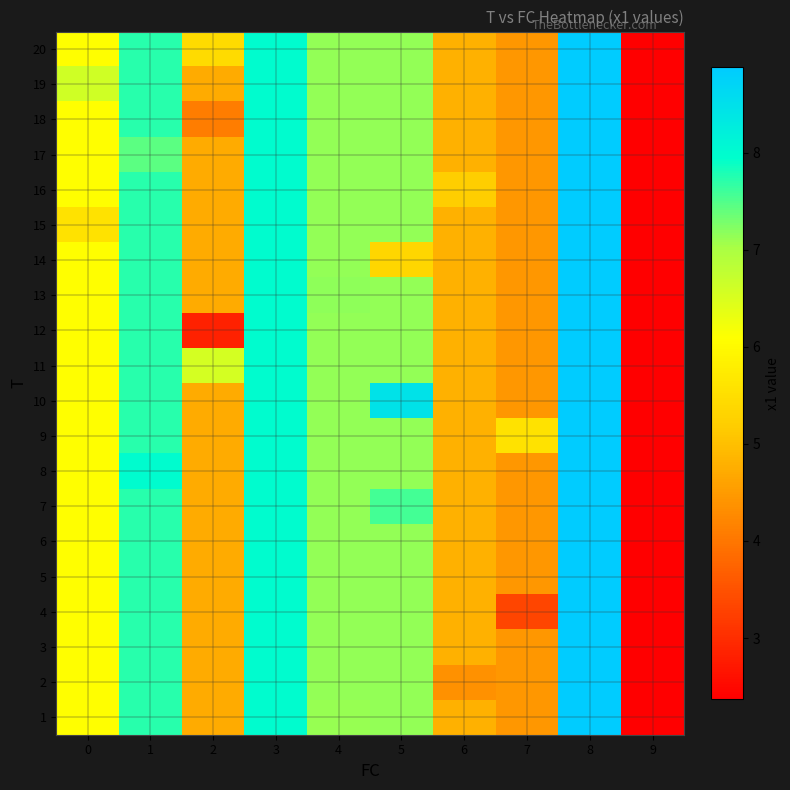

How many series are shown in this chart?

20